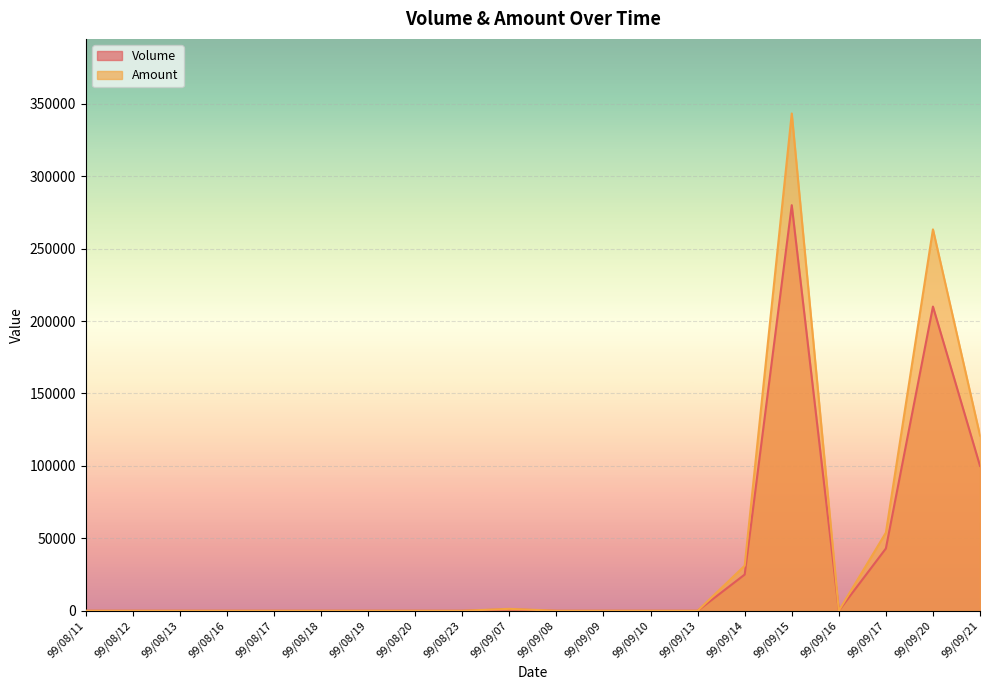

Where is Volume nearest to the value 140000?

99/09/21